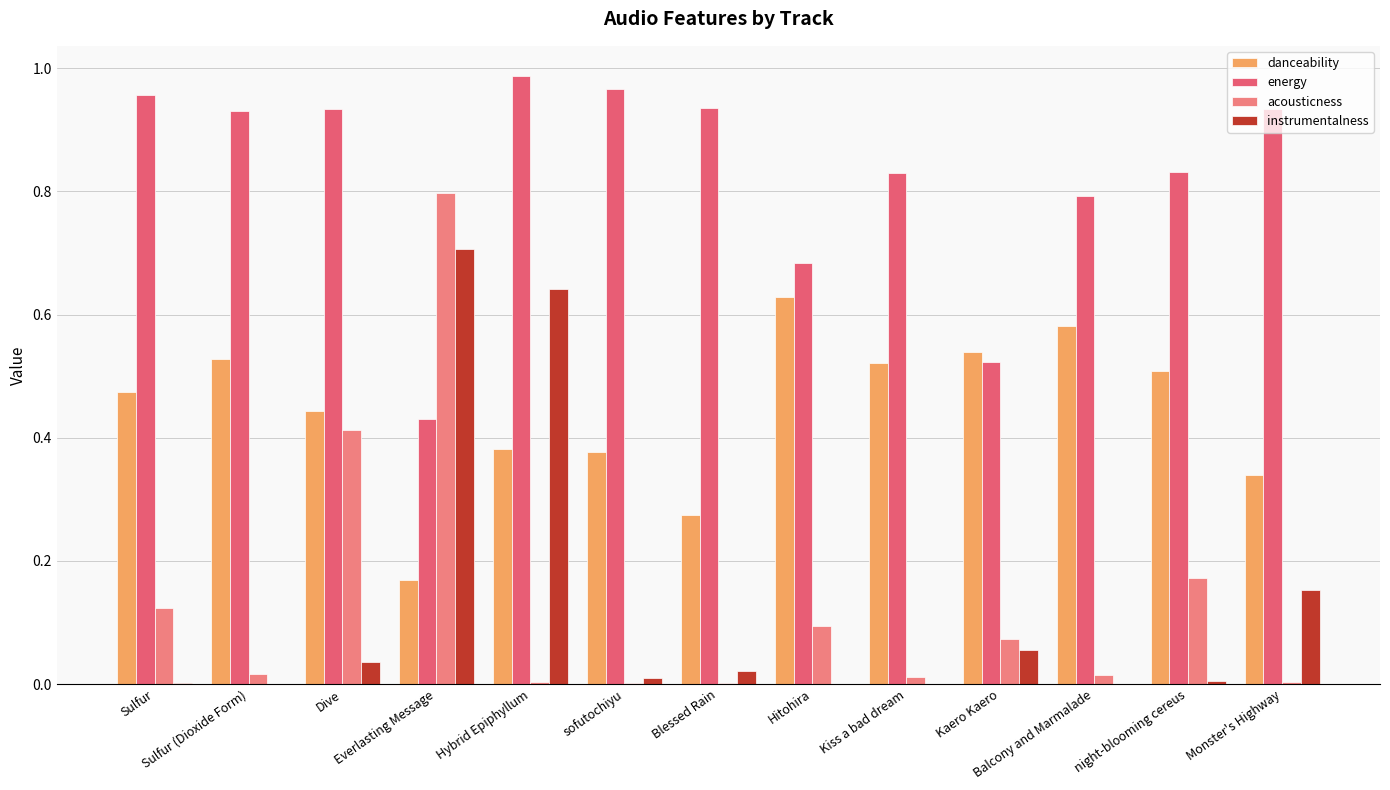

Reading left to right, what are all the values shown in this chart?

danceability: Sulfur=0.5	Sulfur (Dioxide Form)=0.5	Dive=0.4	Everlasting Message=0.2	Hybrid Epiphyllum=0.4	sofutochiyu=0.4	Blessed Rain=0.3	Hitohira=0.6	Kiss a bad dream=0.5	Kaero Kaero=0.5	Balcony and Marmalade=0.6	night-blooming cereus=0.5	Monster's Highway=0.3
energy: Sulfur=1.0	Sulfur (Dioxide Form)=0.9	Dive=0.9	Everlasting Message=0.4	Hybrid Epiphyllum=1.0	sofutochiyu=1.0	Blessed Rain=0.9	Hitohira=0.7	Kiss a bad dream=0.8	Kaero Kaero=0.5	Balcony and Marmalade=0.8	night-blooming cereus=0.8	Monster's Highway=0.9
acousticness: Sulfur=0.1	Sulfur (Dioxide Form)=0.0	Dive=0.4	Everlasting Message=0.8	Hybrid Epiphyllum=0.0	sofutochiyu=0.0	Blessed Rain=0.0	Hitohira=0.1	Kiss a bad dream=0.0	Kaero Kaero=0.1	Balcony and Marmalade=0.0	night-blooming cereus=0.2	Monster's Highway=0.0
instrumentalness: Sulfur=0.0	Sulfur (Dioxide Form)=0.0	Dive=0.0	Everlasting Message=0.7	Hybrid Epiphyllum=0.6	sofutochiyu=0.0	Blessed Rain=0.0	Hitohira=0.0	Kiss a bad dream=0.0	Kaero Kaero=0.1	Balcony and Marmalade=0.0	night-blooming cereus=0.0	Monster's Highway=0.2